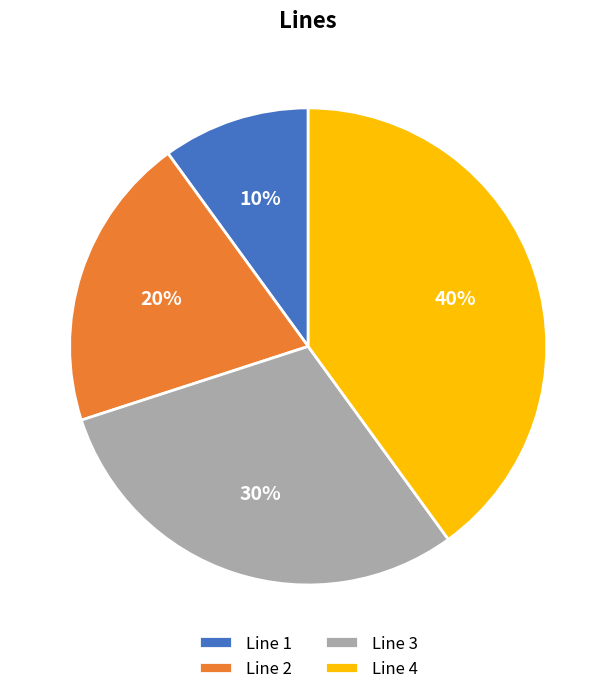

Approximately how many times larger is the value at Line 3 compared to Line 1?

3.0